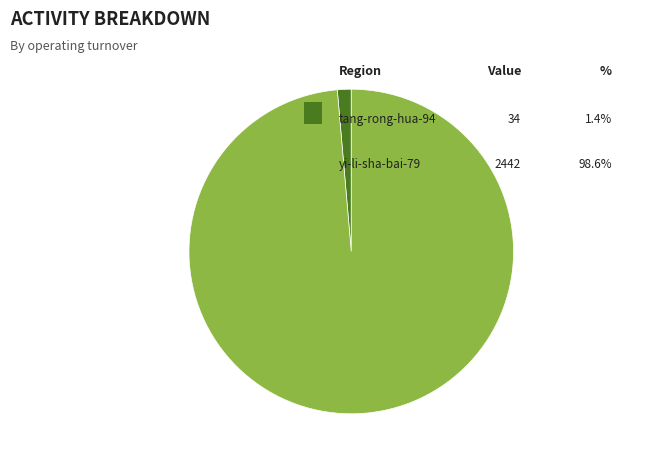

Rank the categories by value from lowest to highest.

tang-rong-hua-94, yi-li-sha-bai-79